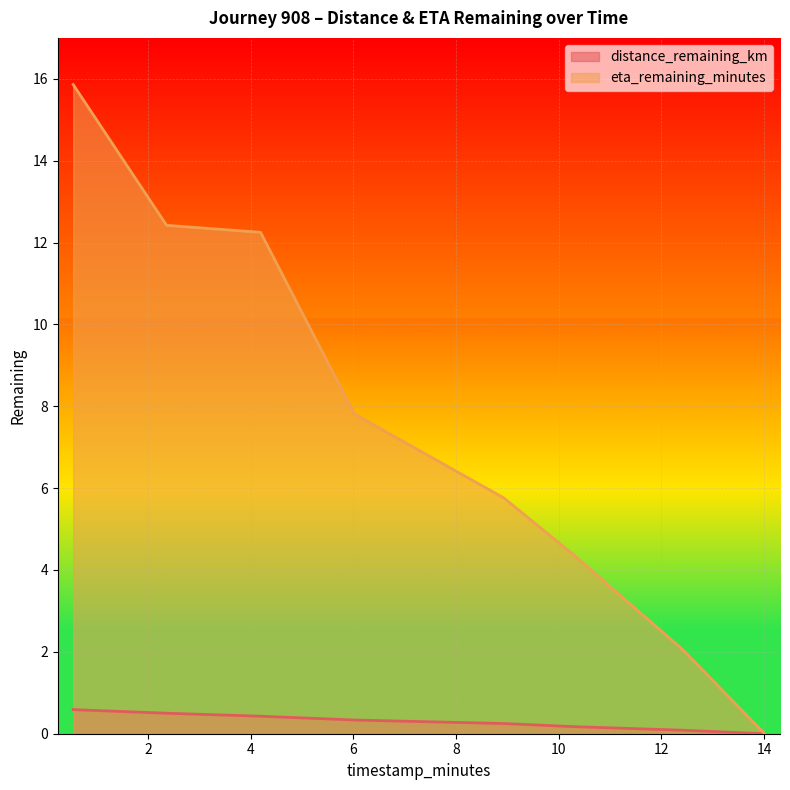

True or false: eta_remaining_minutes and distance_remaining_km cross at least once.

False